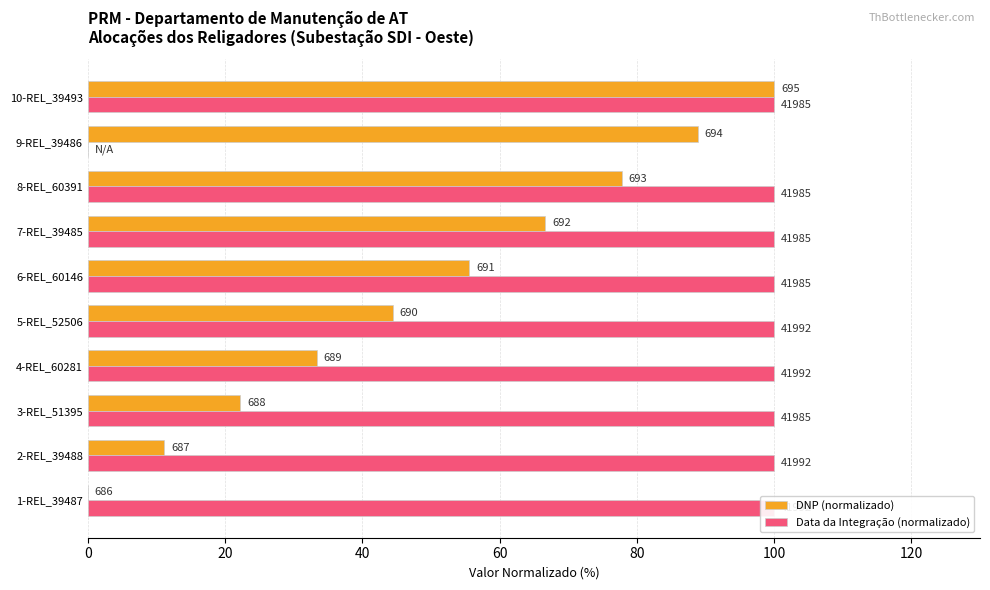

What is the label of the 7th bar from the right?

4-REL_60281